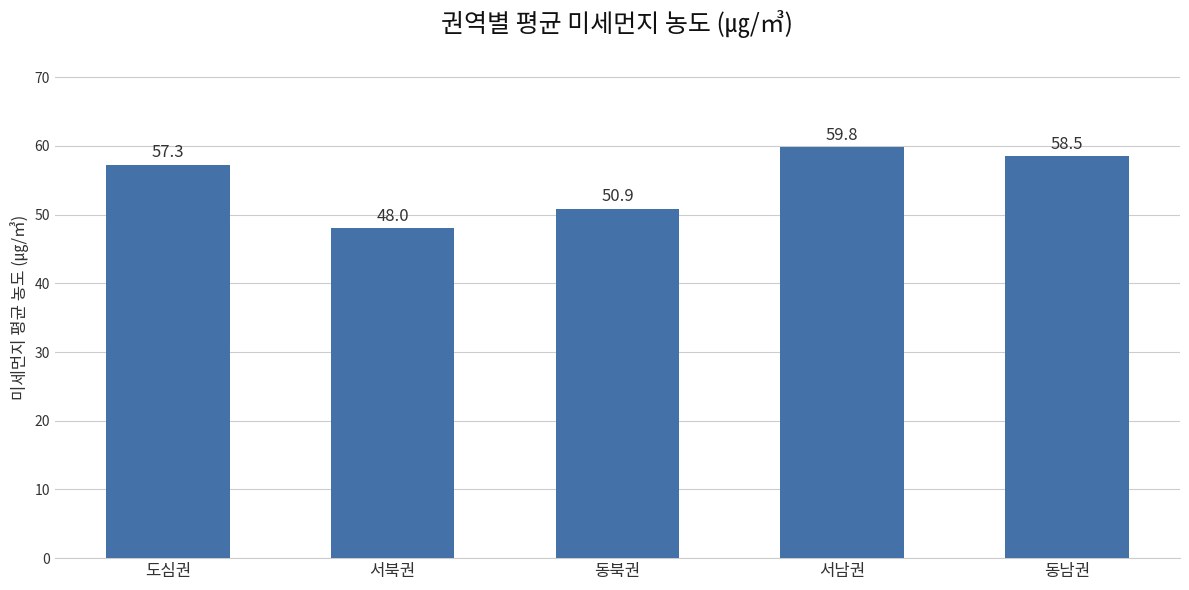

What is the difference between the maximum and second lowest values?

8.9